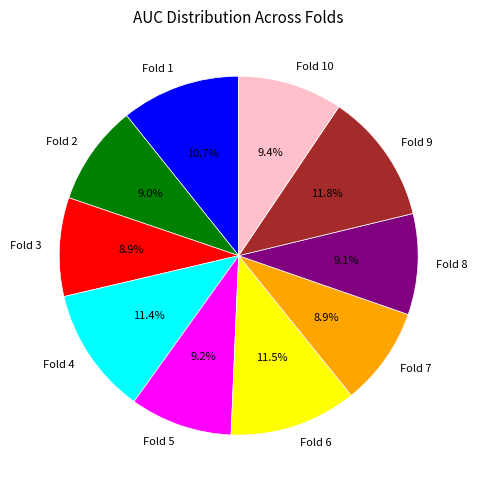

To the nearest percent, what portion does Fold 2 represent?

9%